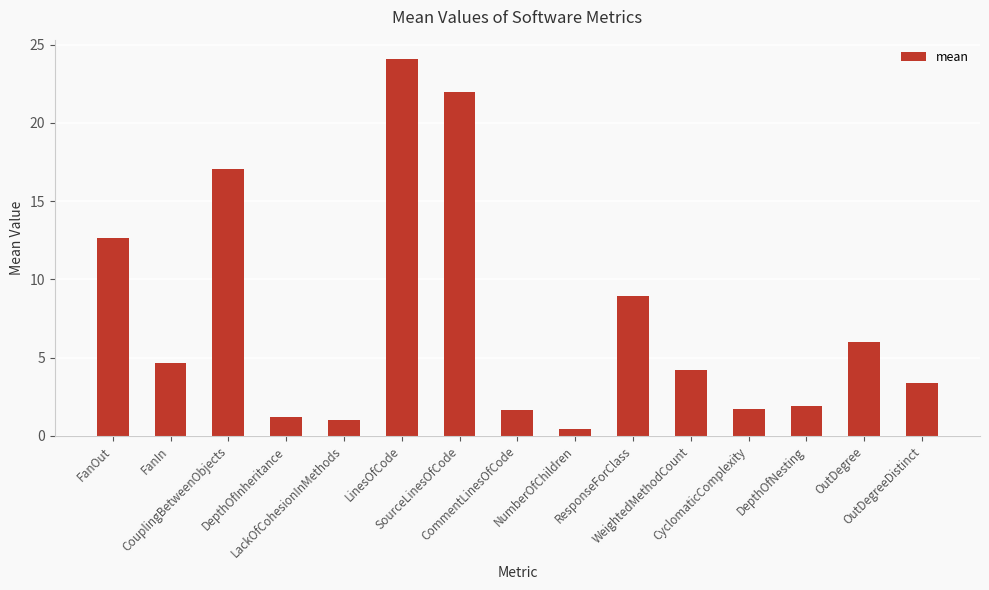

Which has a higher value, OutDegreeDistinct or DepthOfNesting?

OutDegreeDistinct